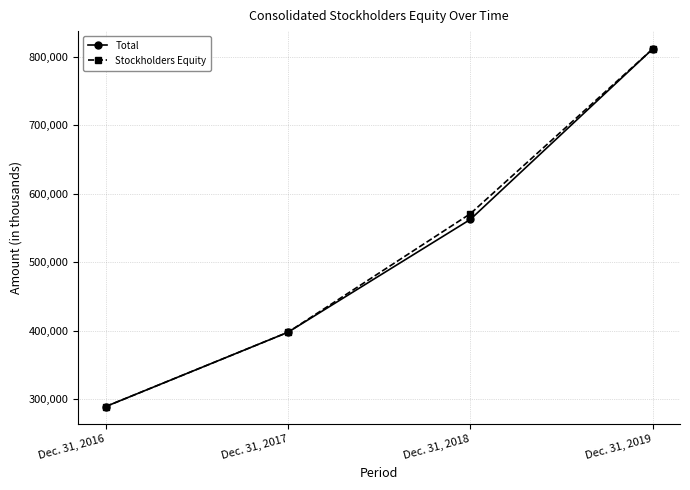

Reading right to left, list all the values displayed in this chart.

Total: Dec. 31, 2019=811670	Dec. 31, 2018=562408	Dec. 31, 2017=397467	Dec. 31, 2016=288778
Stockholders Equity: Dec. 31, 2019=811670	Dec. 31, 2018=570726	Dec. 31, 2017=397467	Dec. 31, 2016=288778